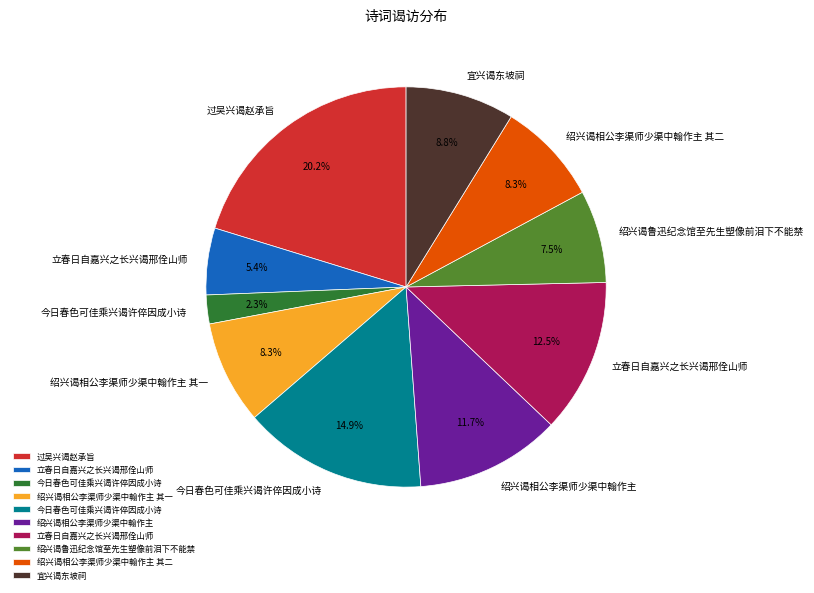

Does any single category account for the majority?

No